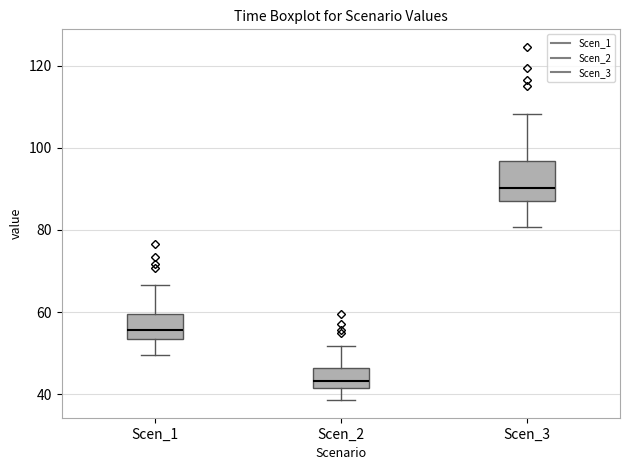

Which box has the lowest median line?

Scen_2